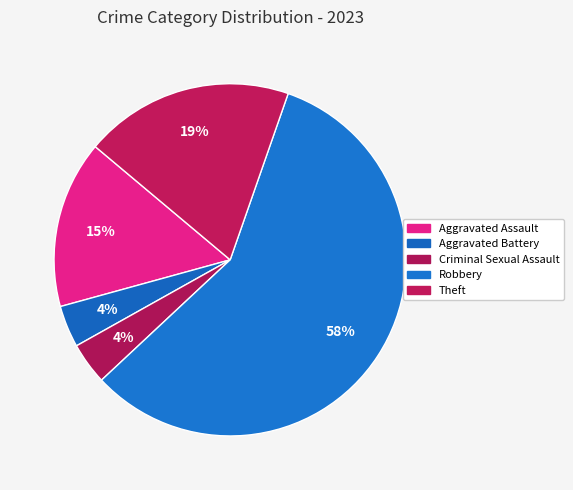

What is the total percentage of Theft and Aggravated Assault?

34.6%